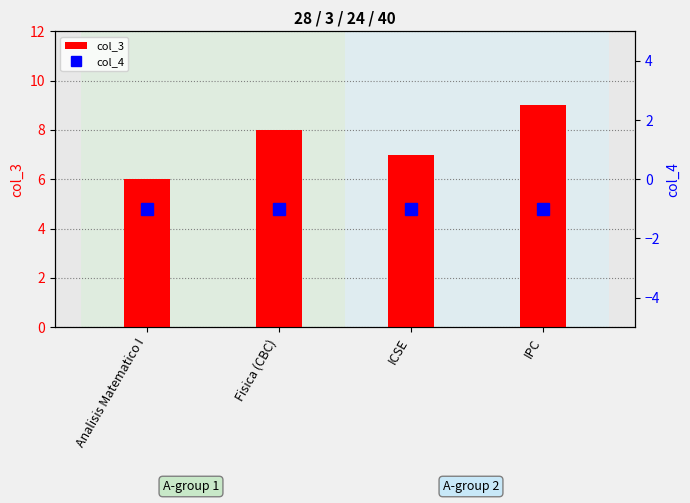

What position from the left is ICSE?

3